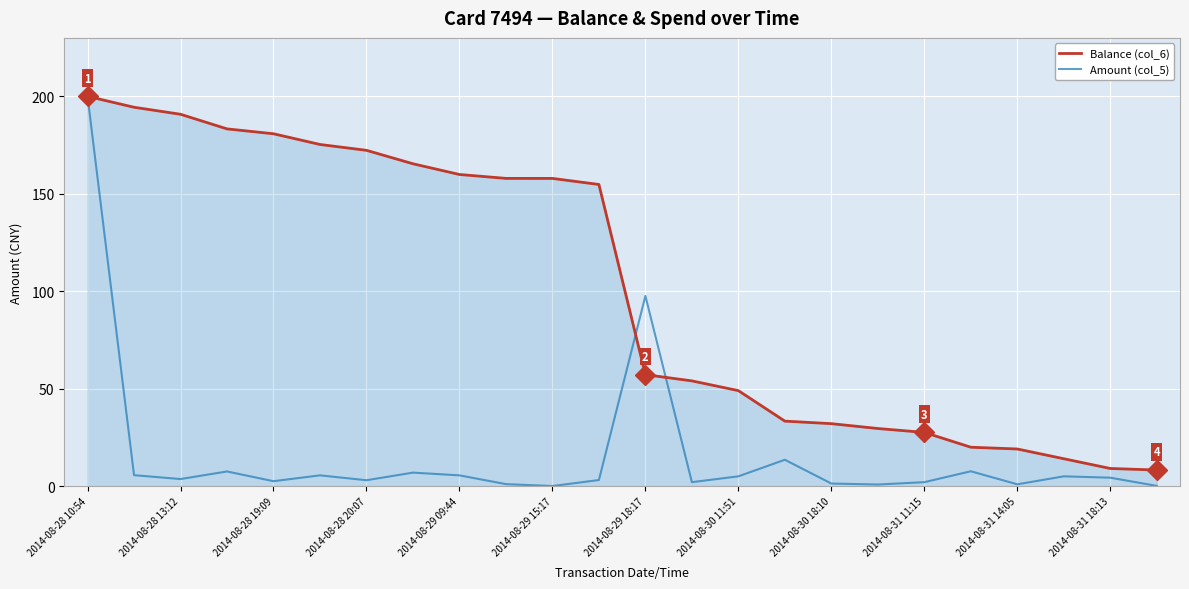

What is the greatest value displayed?

200.0